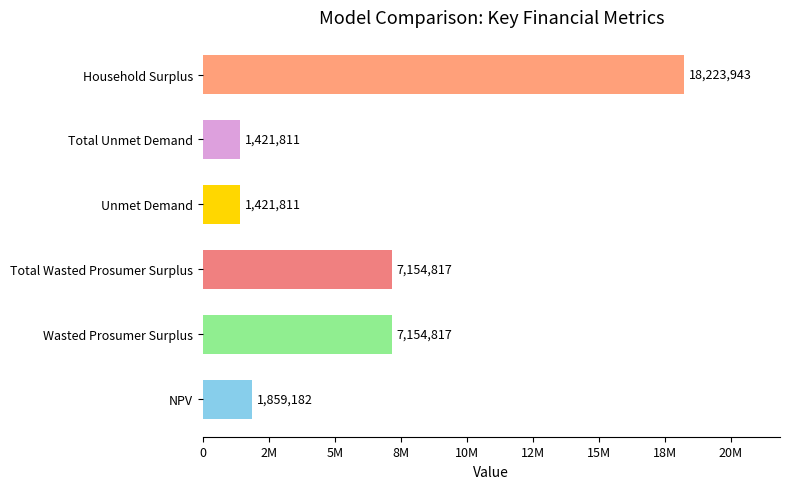

Does the chart contain any negative values?

No